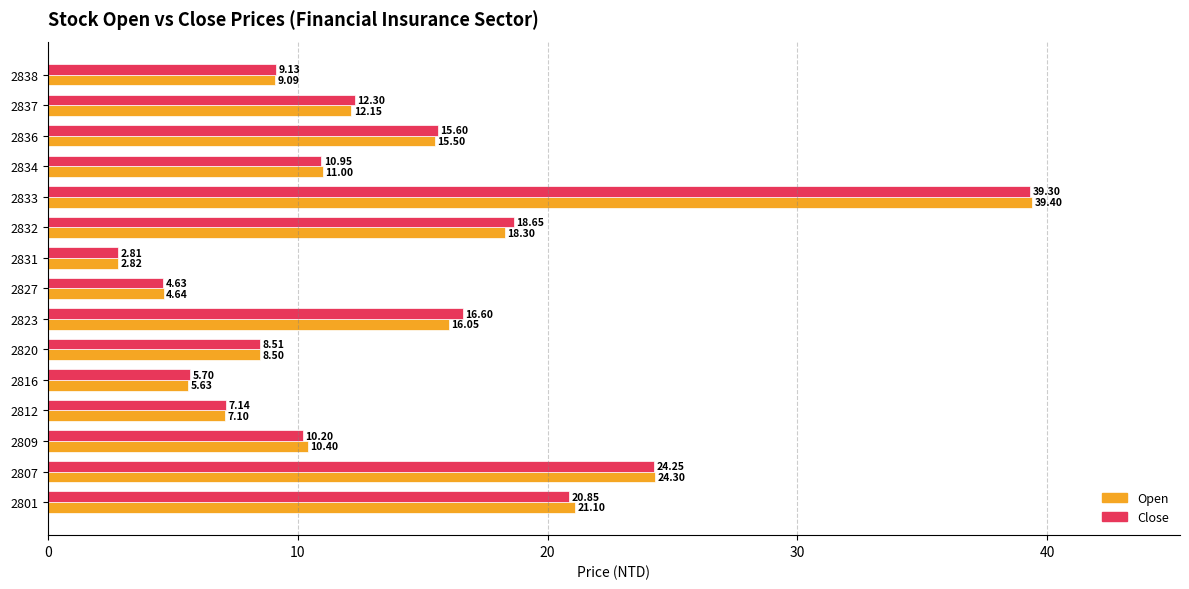

Which series has the largest total across all categories?

Close